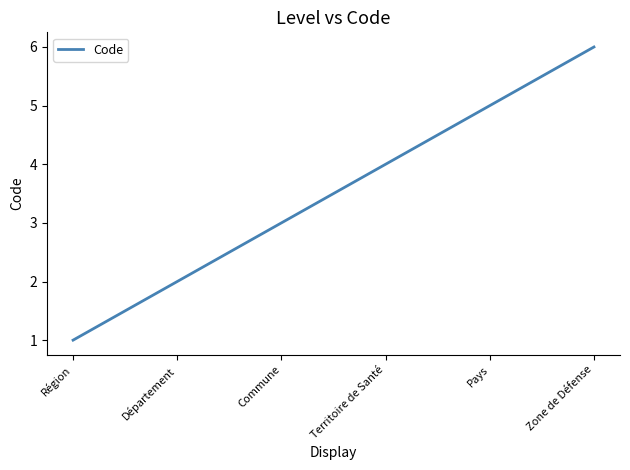

What is the sum of all values?

21